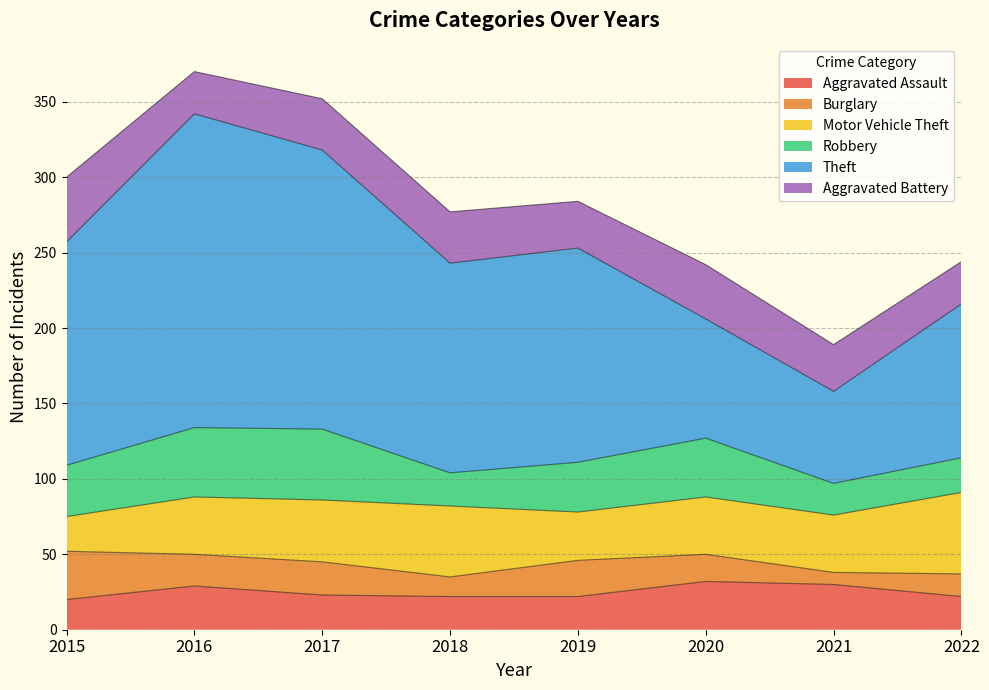

What is the difference between the Aggravated Assault values at 2017 and 2018?

1